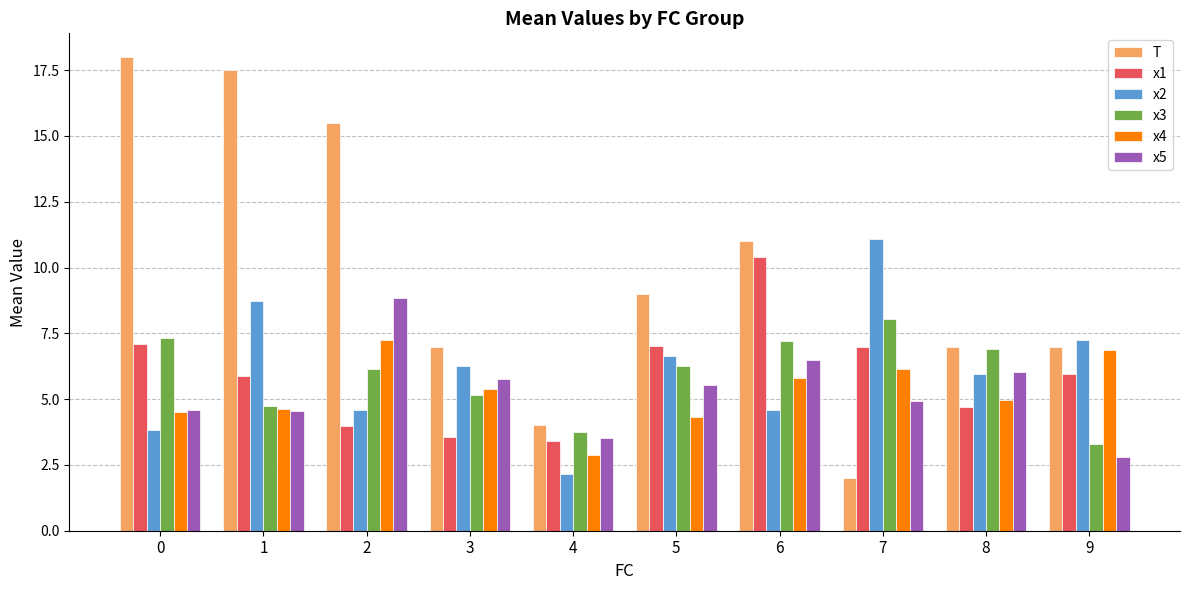

What is the spread (max minus min) of values at 1?

13.0